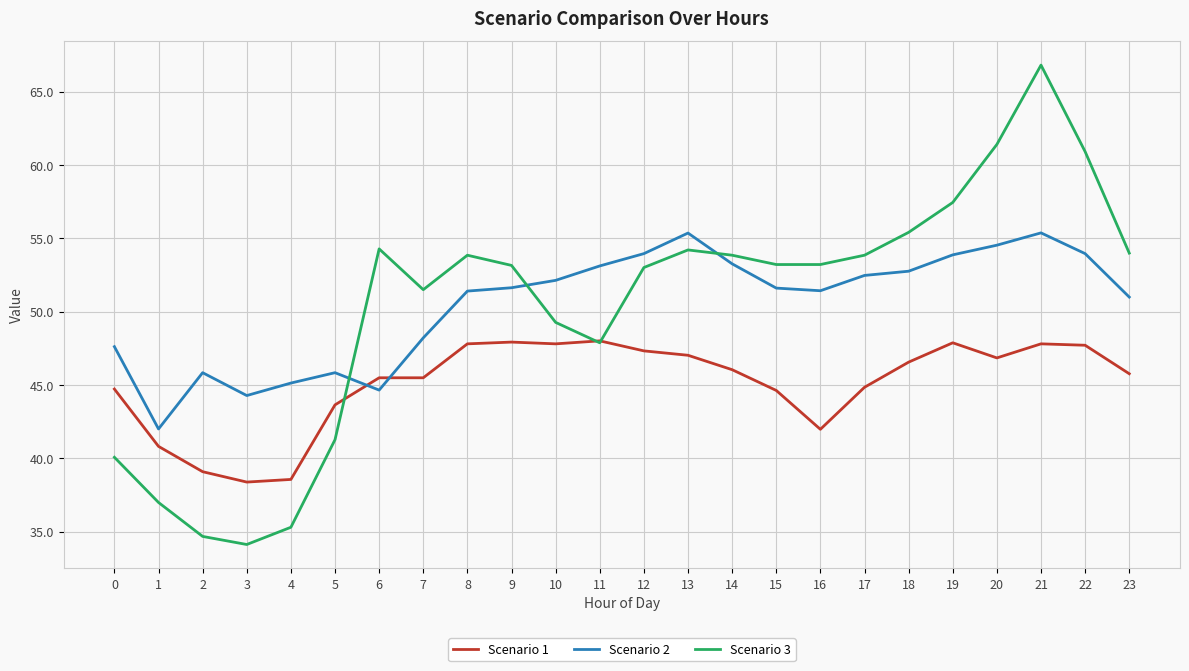

How many categories are shown in the chart?

24